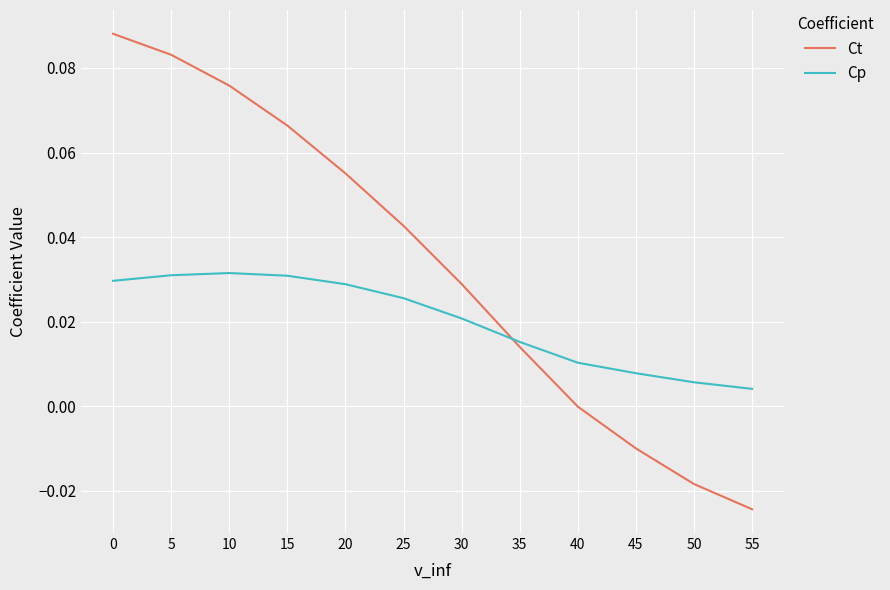

Rank the series by their average value, from lowest to highest.

Cp, Ct